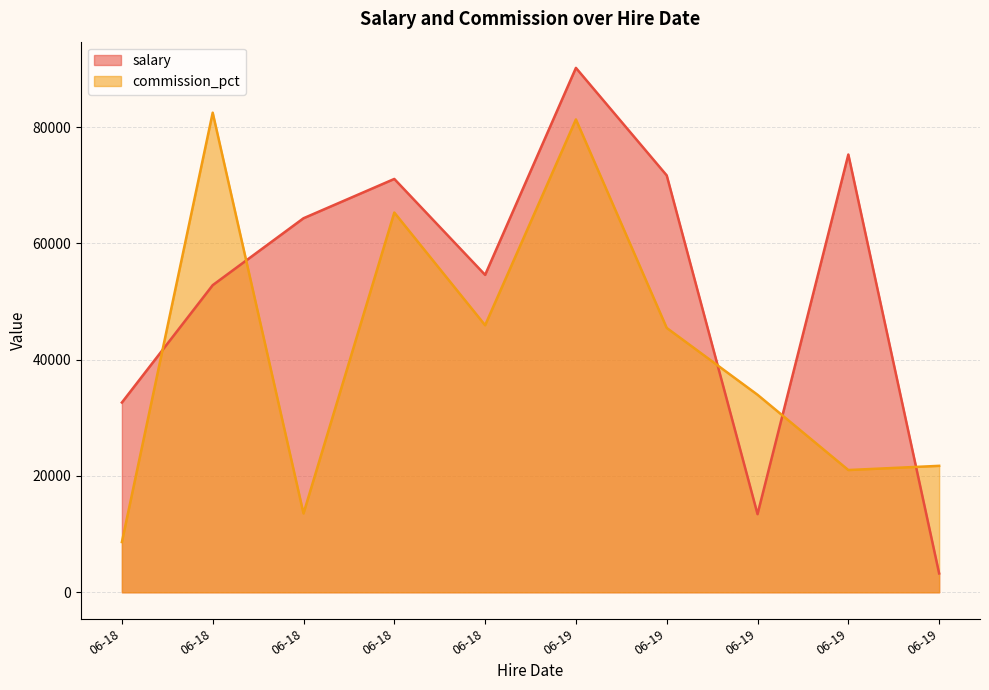

What is the value of the commission_pct point at the 2nd from the left?

8639